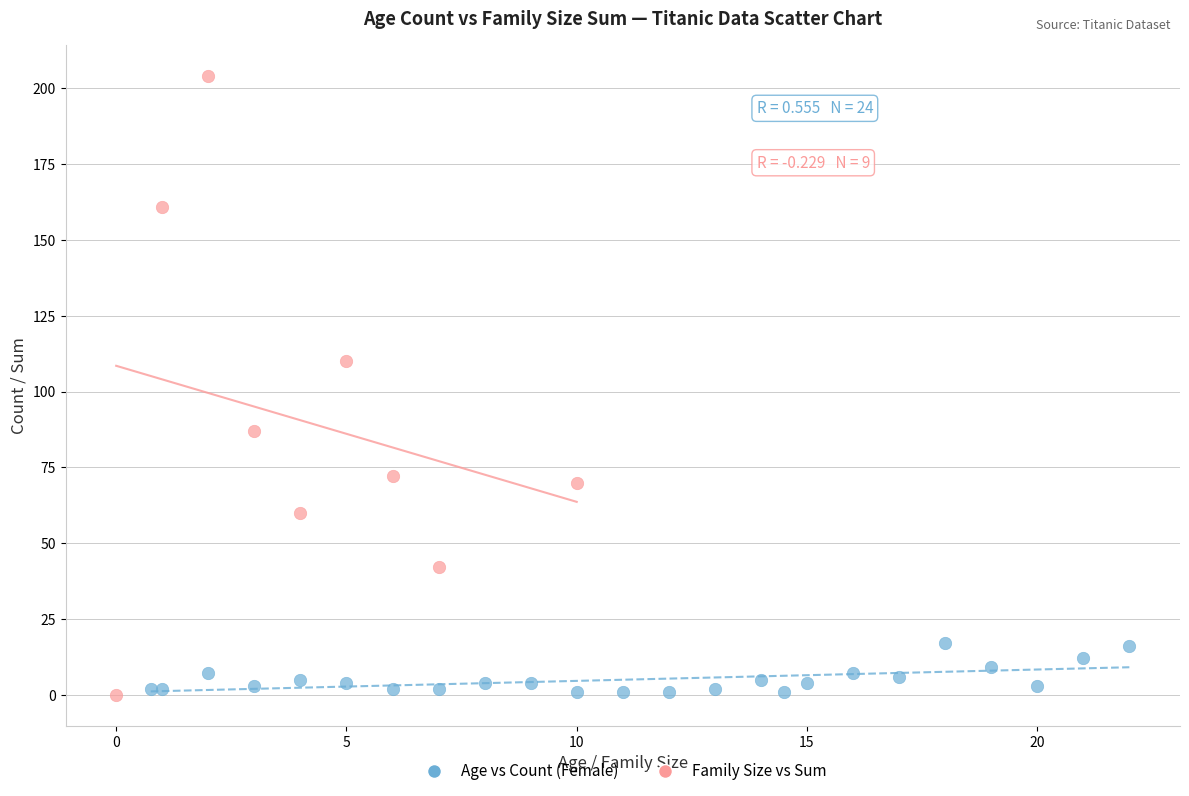

Which series has the largest Y range (max minus min)?

Family Size vs Sum